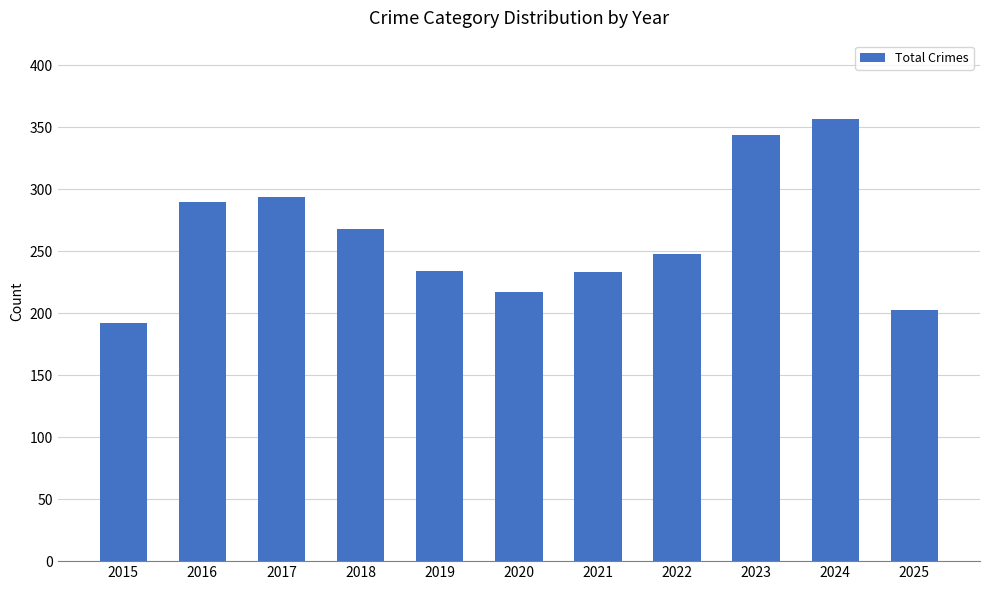

How many values are below 248?

5